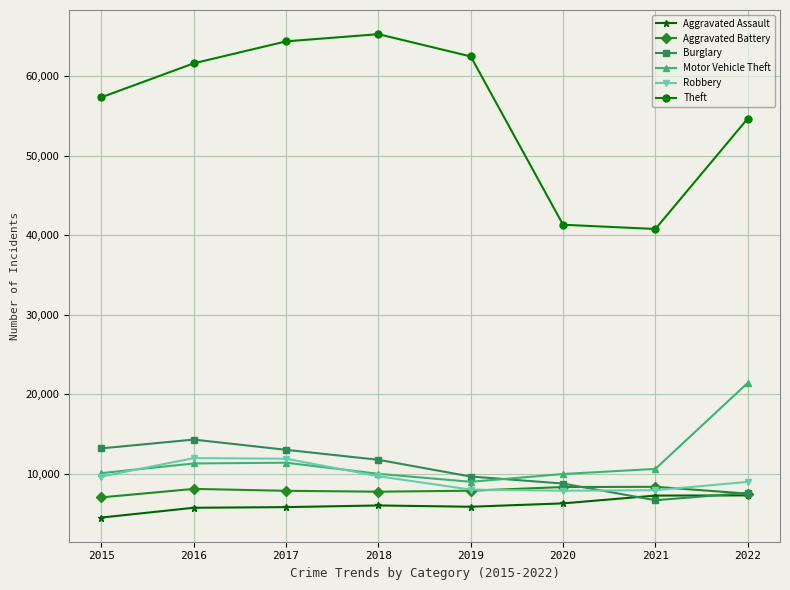

True or false: Motor Vehicle Theft has more than 2 points higher than both neighbors.

False